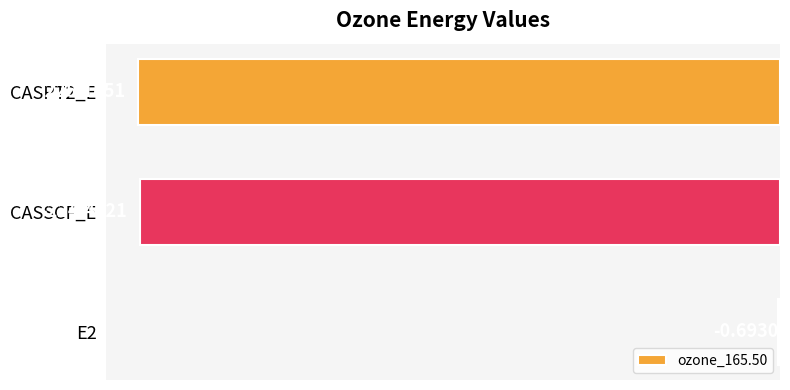

What is the sum of the values at E2 and CASSCF_E?

-225.2